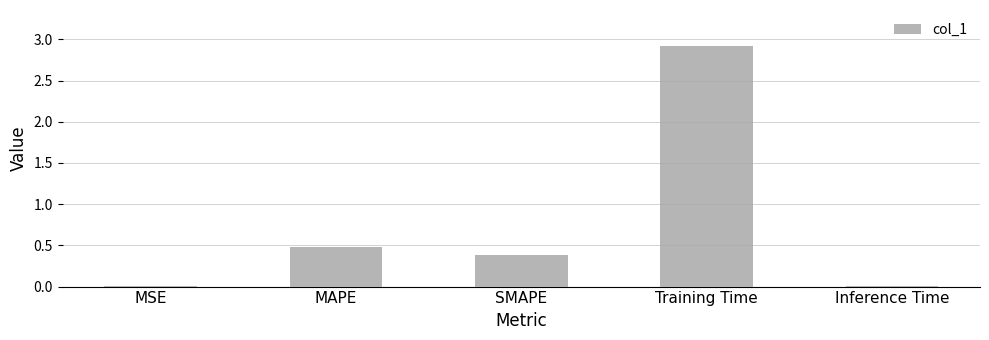

Count the number of data series in this chart.

1